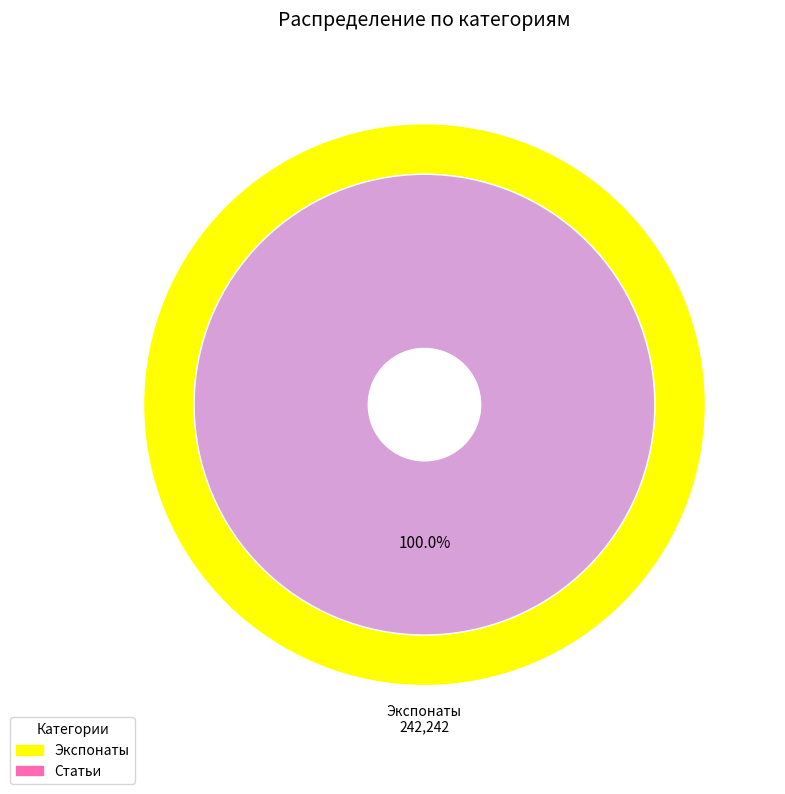

How many slices are in this pie chart?

2